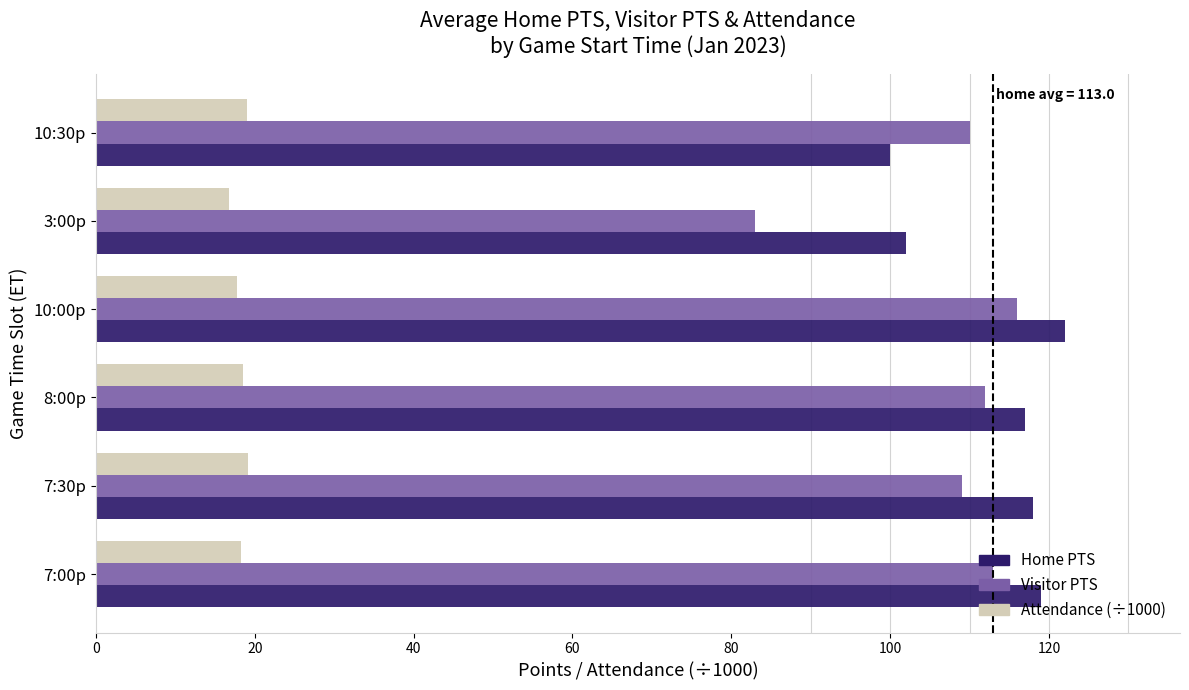

The value of Visitor PTS at 7:00p is 72.3. True or false?

False